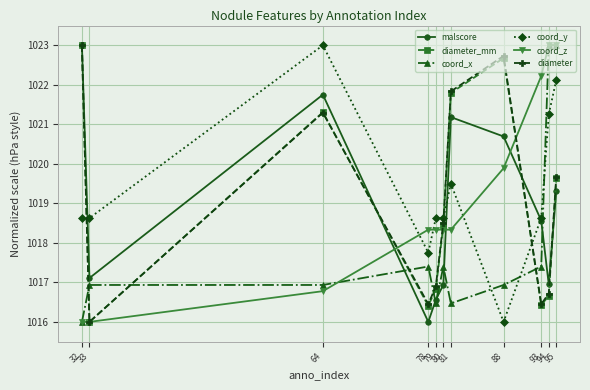

True or false: malscore has a value of 1019.3 at 95.

True